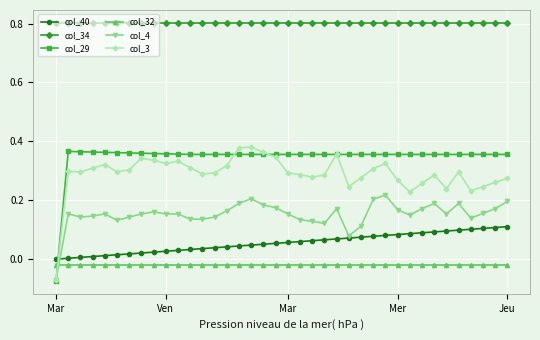

True or false: col_4 has more than 1 interior local peaks.

True